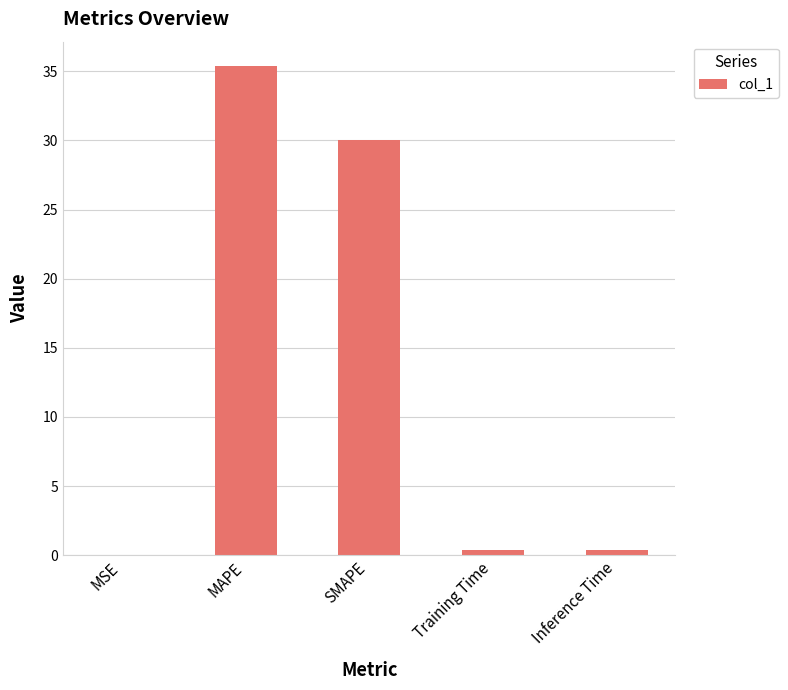

True or false: the data shows 35.4 at MAPE.

True